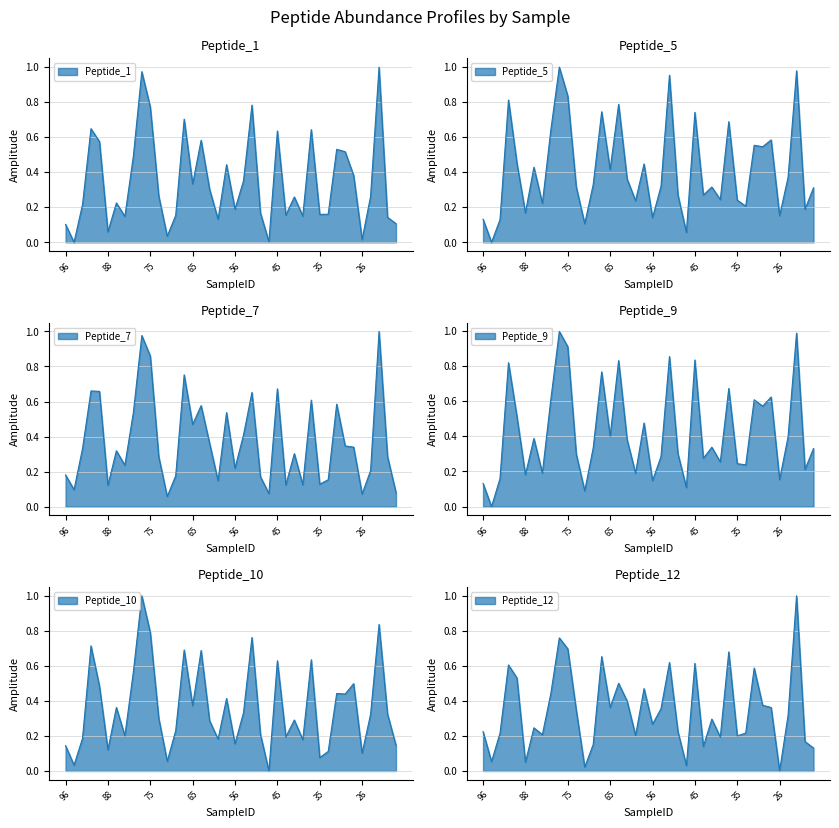

What is the sum of all Peptide_10 values?

14.5